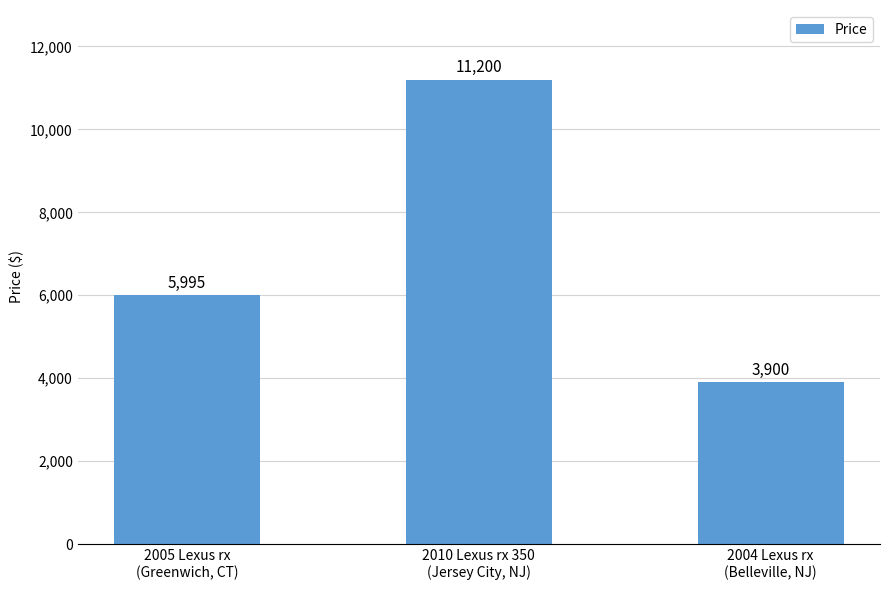

What position from the right is 2005 Lexus rx
(Greenwich, CT)?

3